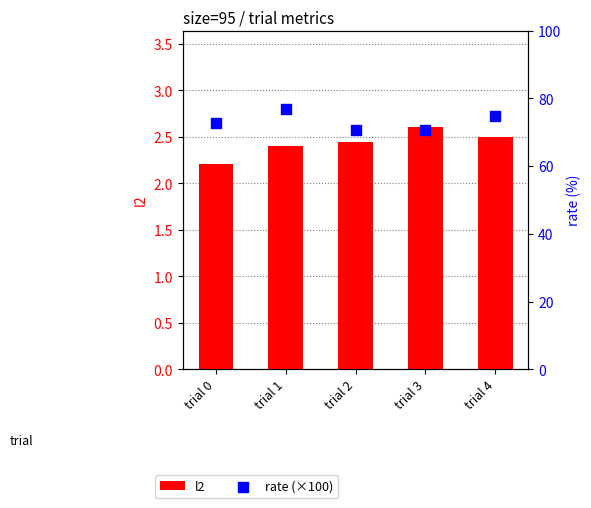

What are all the series names shown in the legend?

l2, rate (×100)